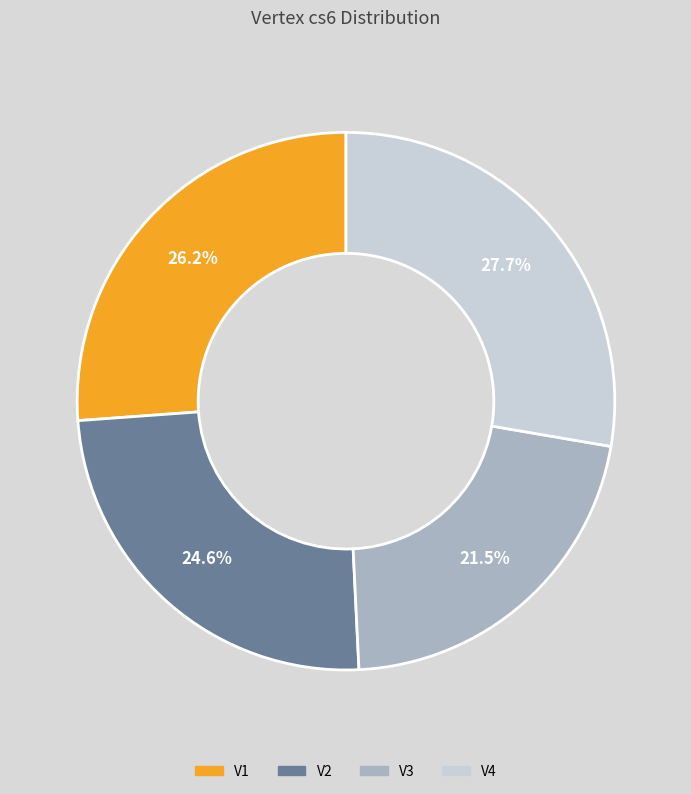

Count the number of slices in the pie.

4